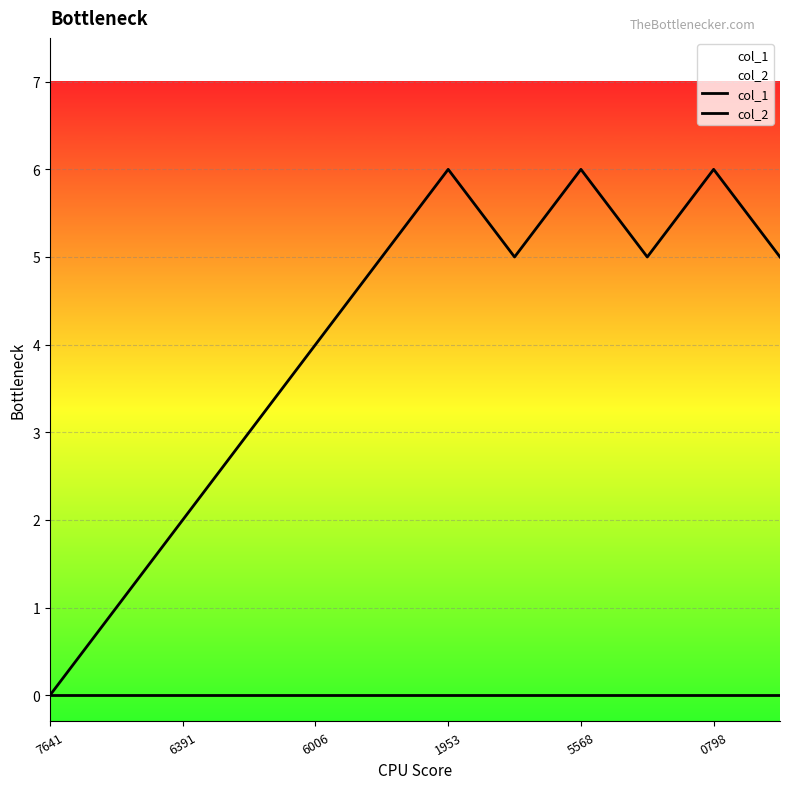

What is the label of the 3rd point from the left?

6391